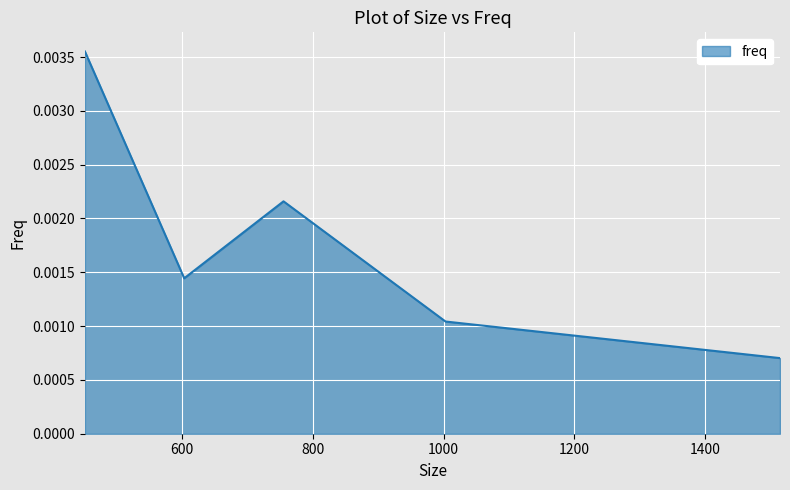

How many categories are shown in the chart?

5